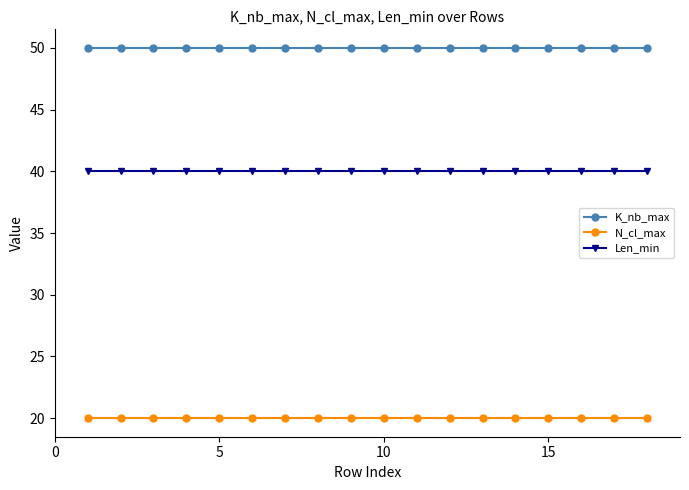

What is the value of the K_nb_max point at the 18th from the left?

50